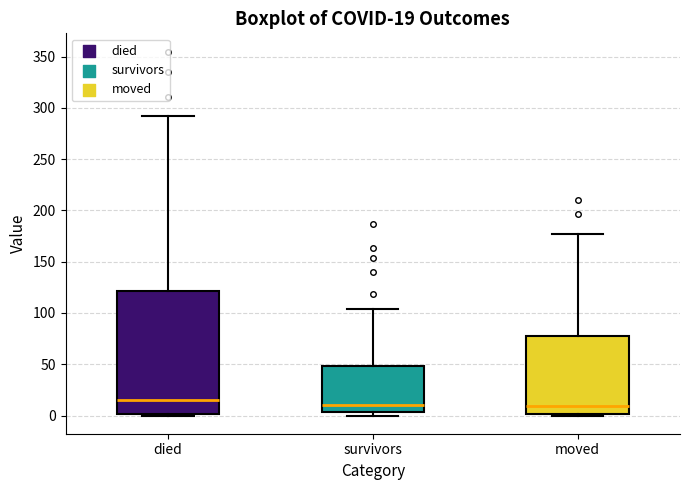

Which box is the tallest, from its lower edge to its upper edge?

died